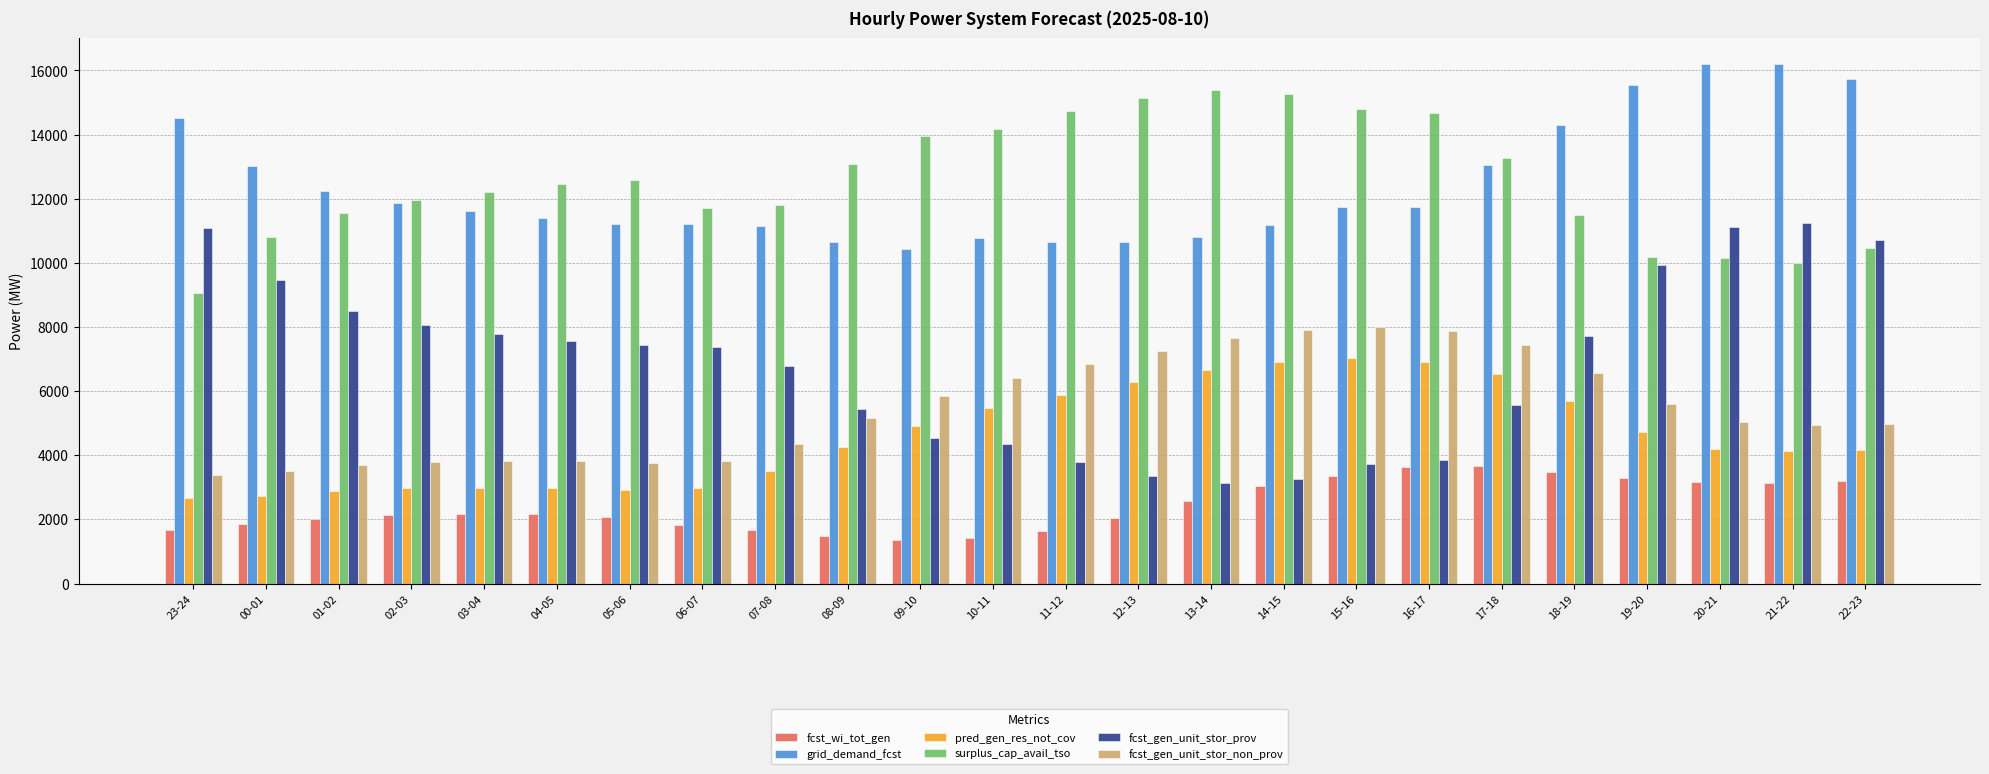

What is the sum of all fcst_gen_unit_stor_non_prov values?

131374